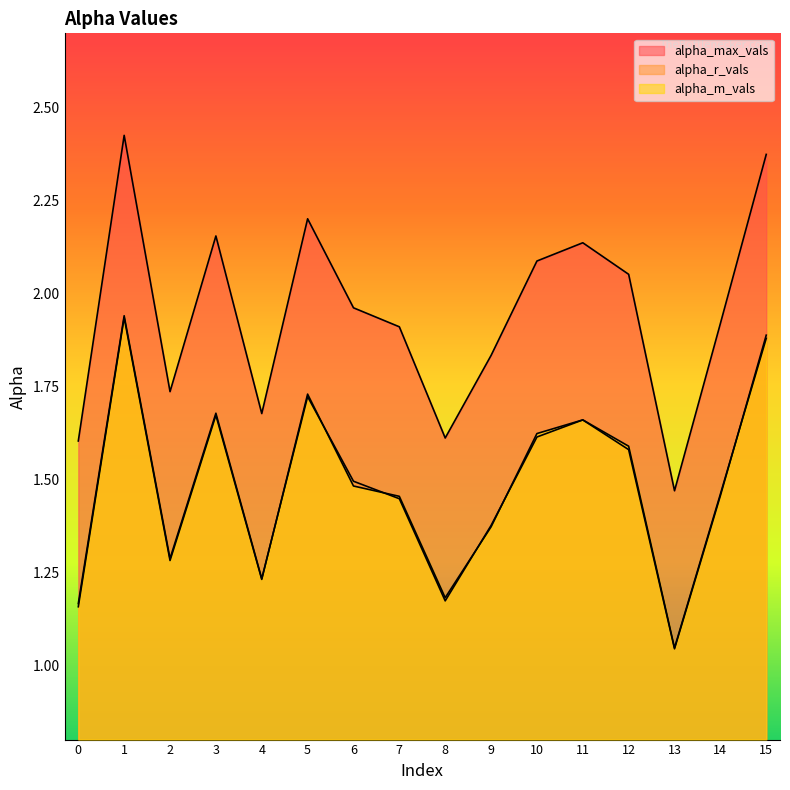

Where is alpha_max_vals nearest to the value 1?

13